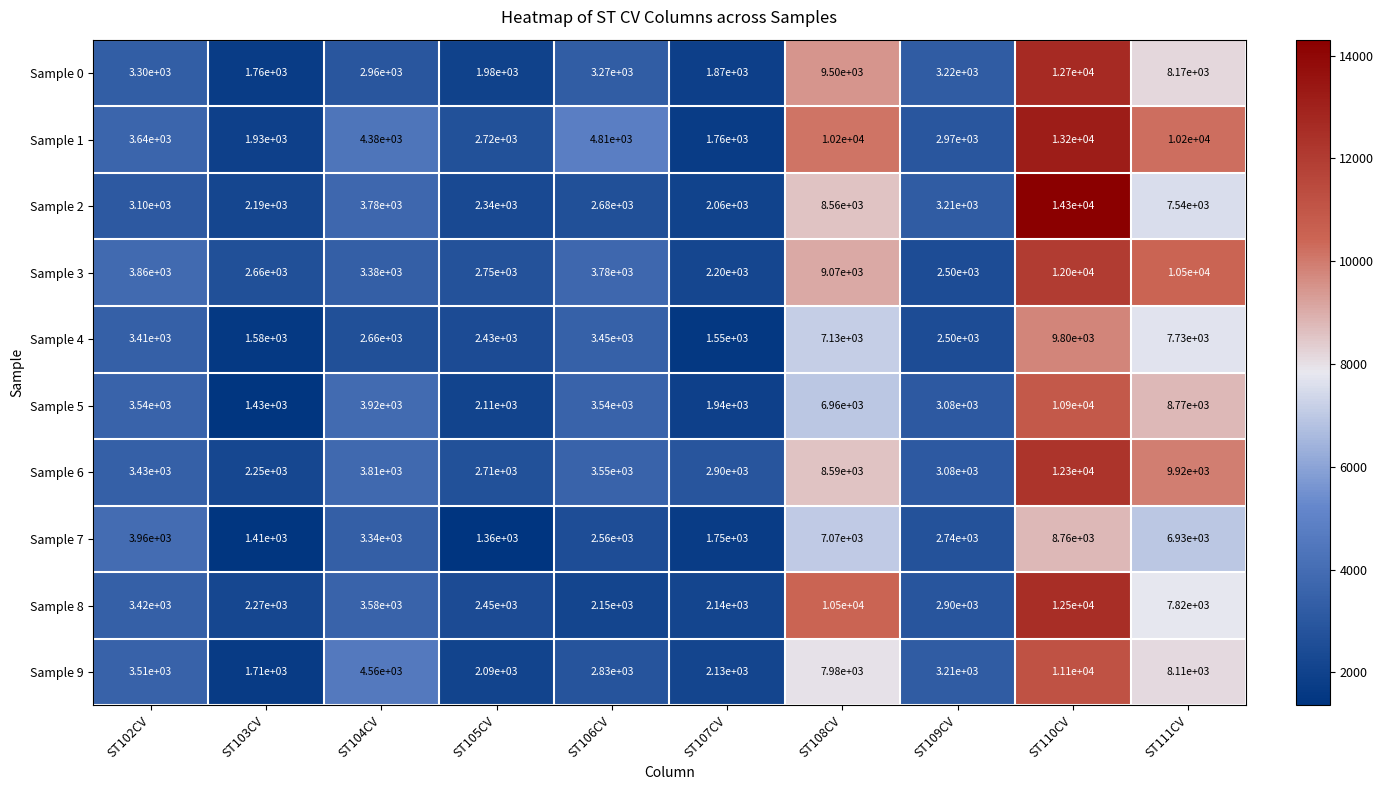

List the series in order of their peak value, lowest first.

Sample 7, Sample 4, Sample 5, Sample 9, Sample 3, Sample 6, Sample 8, Sample 0, Sample 1, Sample 2